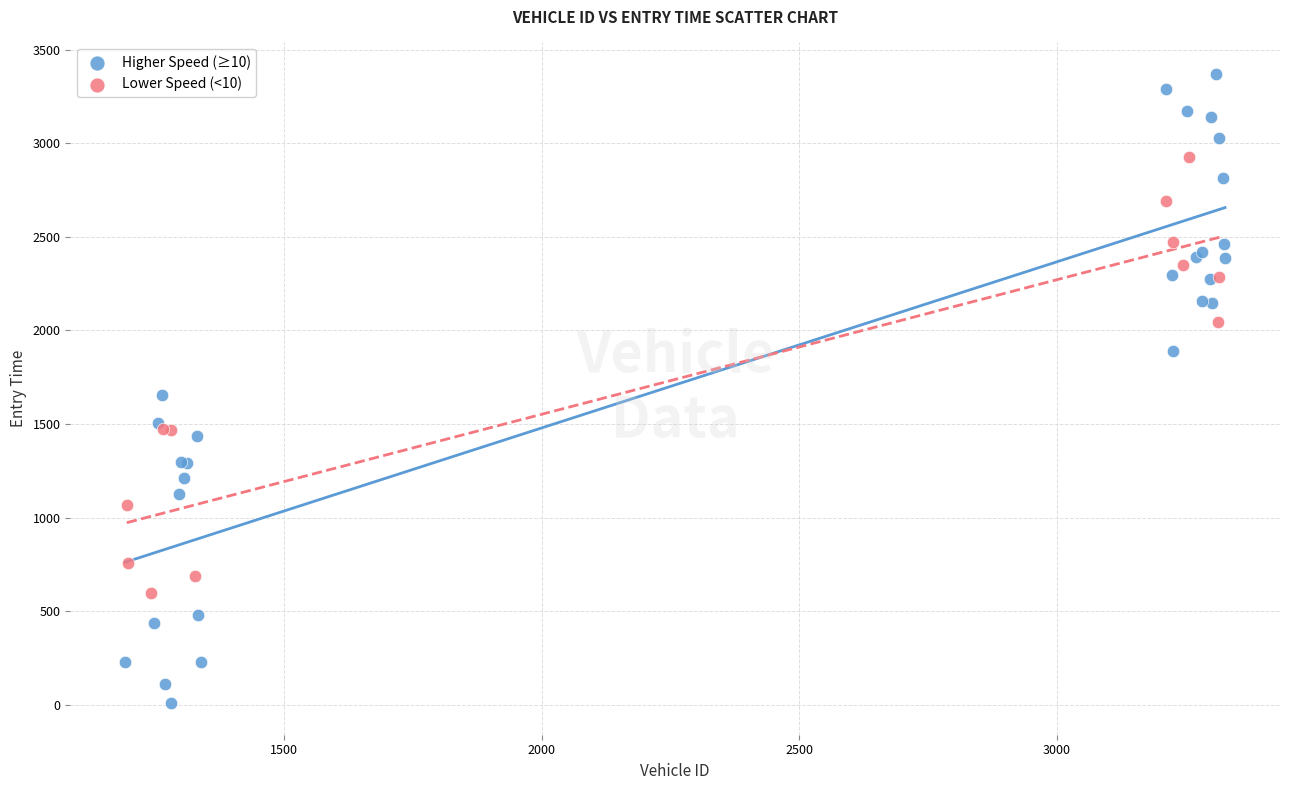

Which series contains the highest Y value?

Higher Speed (≥10)